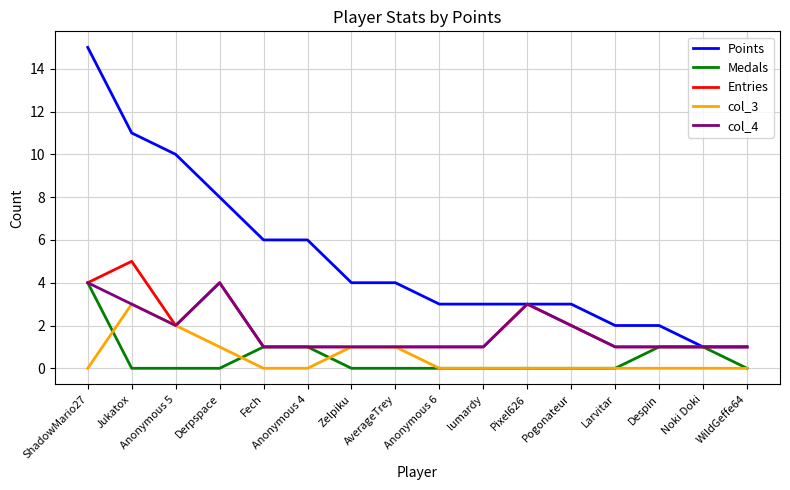

Reading right to left, what are all the values shown in this chart?

Points: 1	1	2	2	3	3	3	3	4	4	6	6	8	10	11	15
Medals: 0	1	1	0	0	0	0	0	0	0	1	1	0	0	0	4
Entries: 1	1	1	1	2	3	1	1	1	1	1	1	4	2	5	4
col_3: 0	0	0	0	0	0	0	0	1	1	0	0	1	2	3	0
col_4: 1	1	1	1	2	3	1	1	1	1	1	1	4	2	3	4